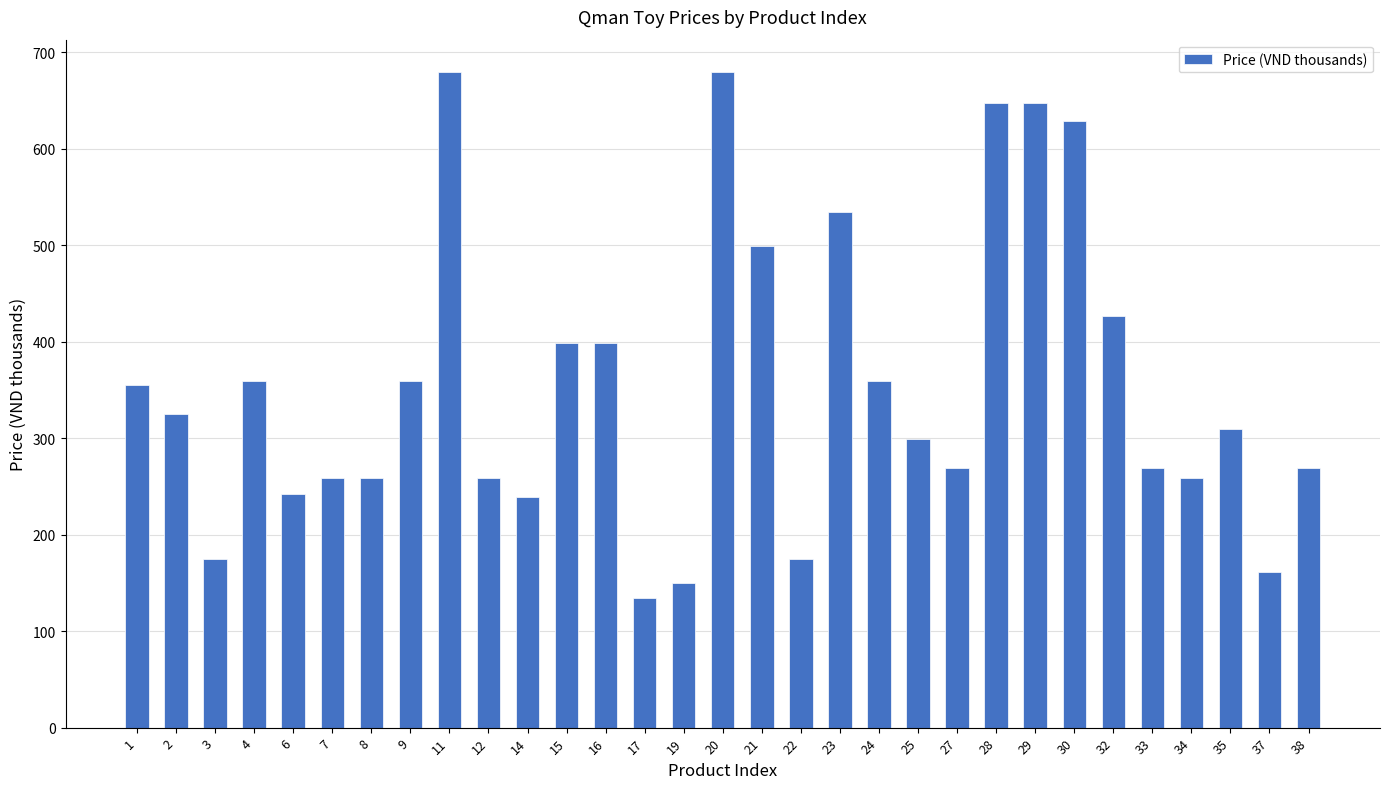

Approximately how many times larger is the value at 25 compared to 17?

2.2